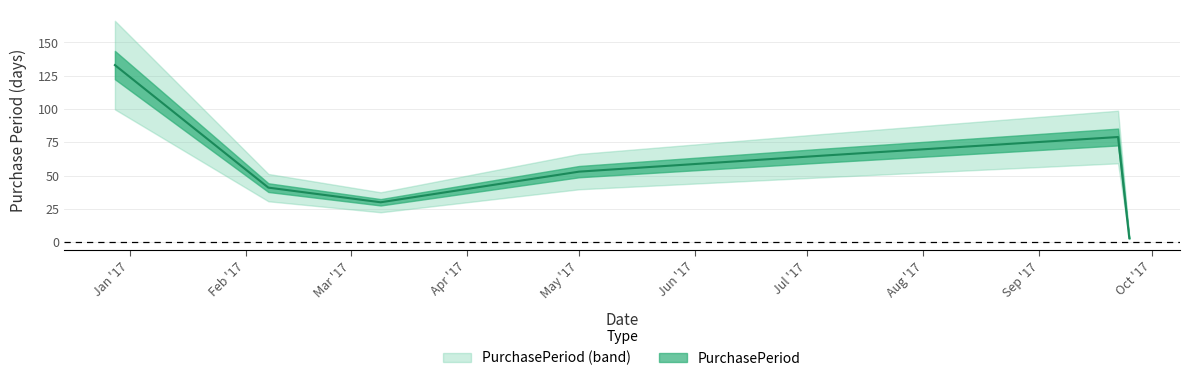

Where is the first local maximum?

2017-09-22